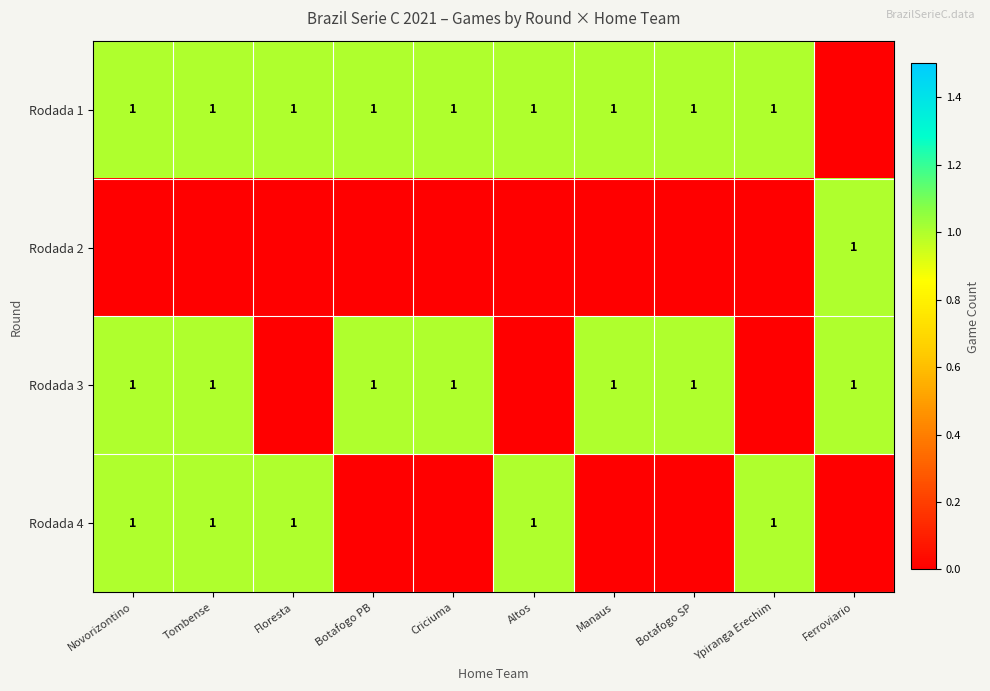

The Rodada 1 series shows 0 at Botafogo PB. True or false?

False